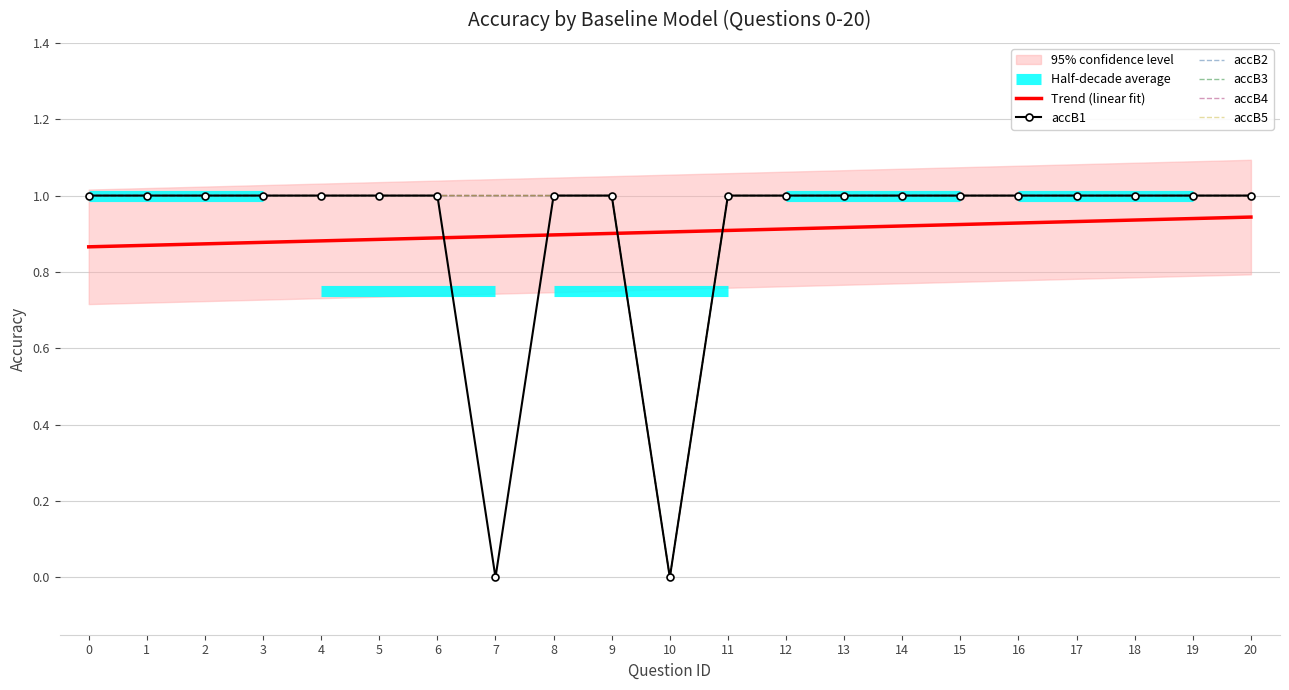

What is the greatest value displayed?

1.0